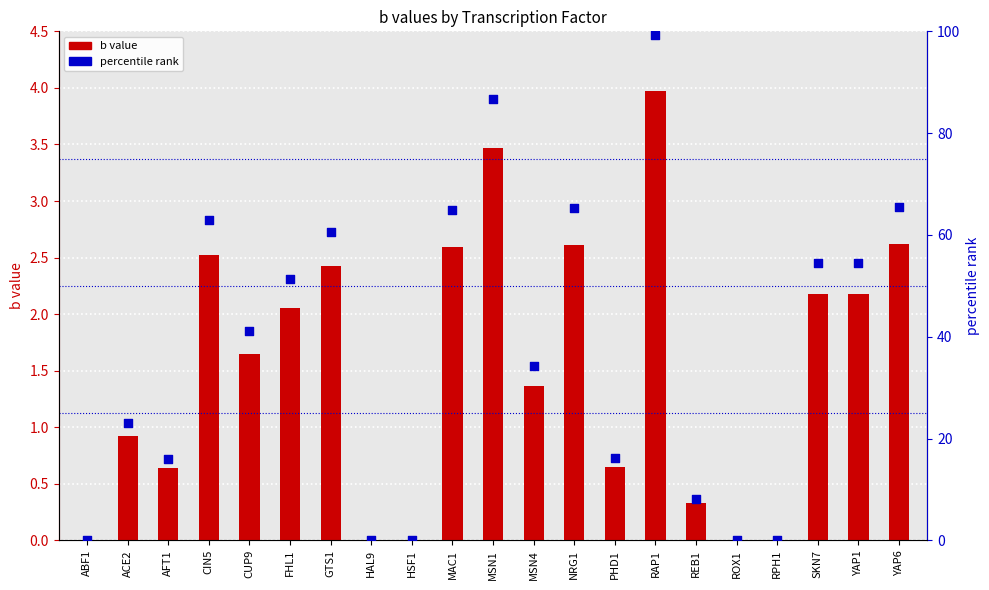

Which series reaches the maximum Y coordinate?

percentile rank